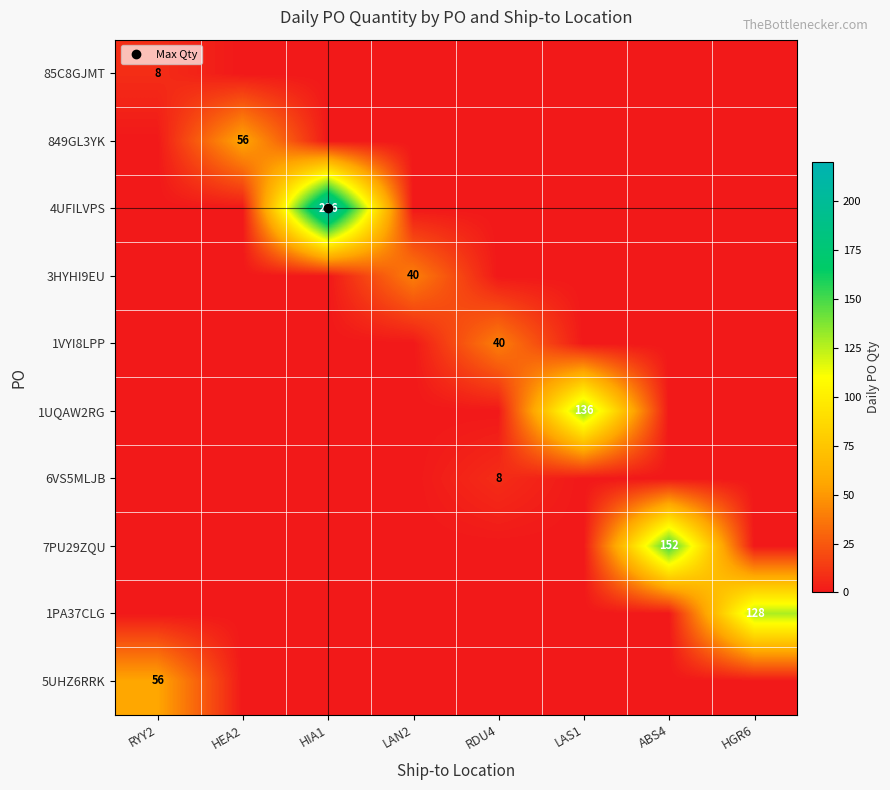

Which series has the largest total across all categories?

4UFILVPS